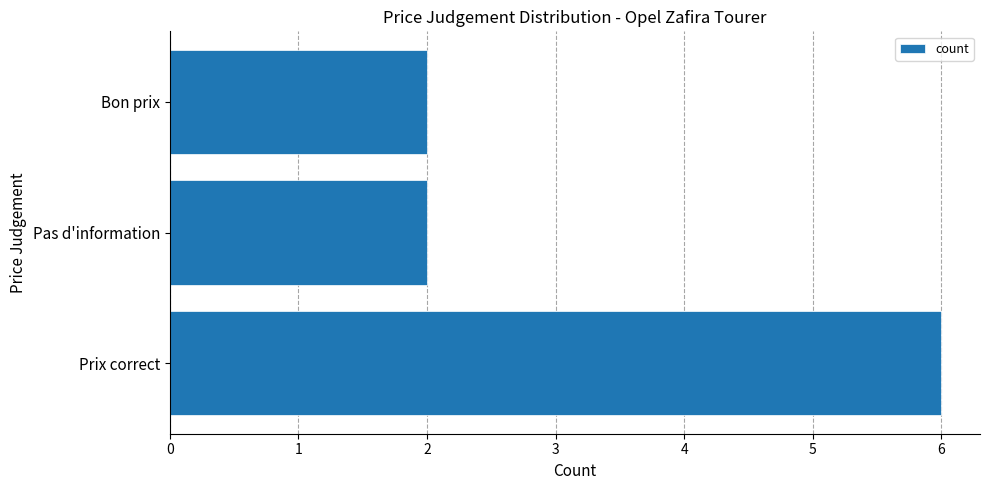

What is the greatest value displayed?

6